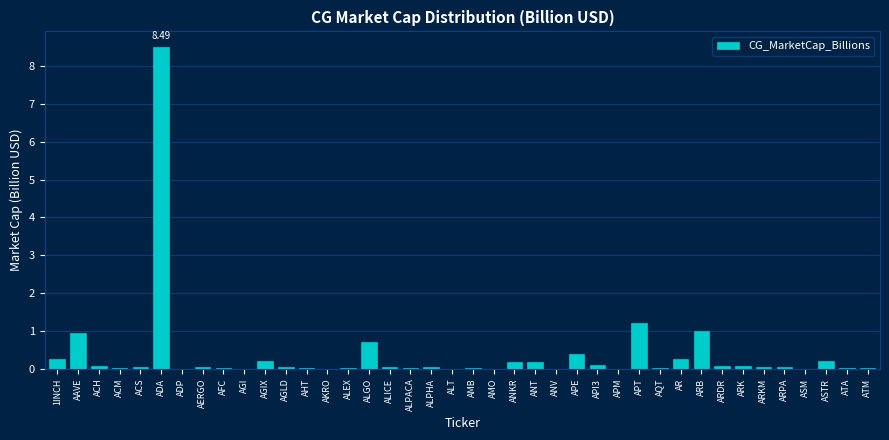

What is the sum of all values?

14.9